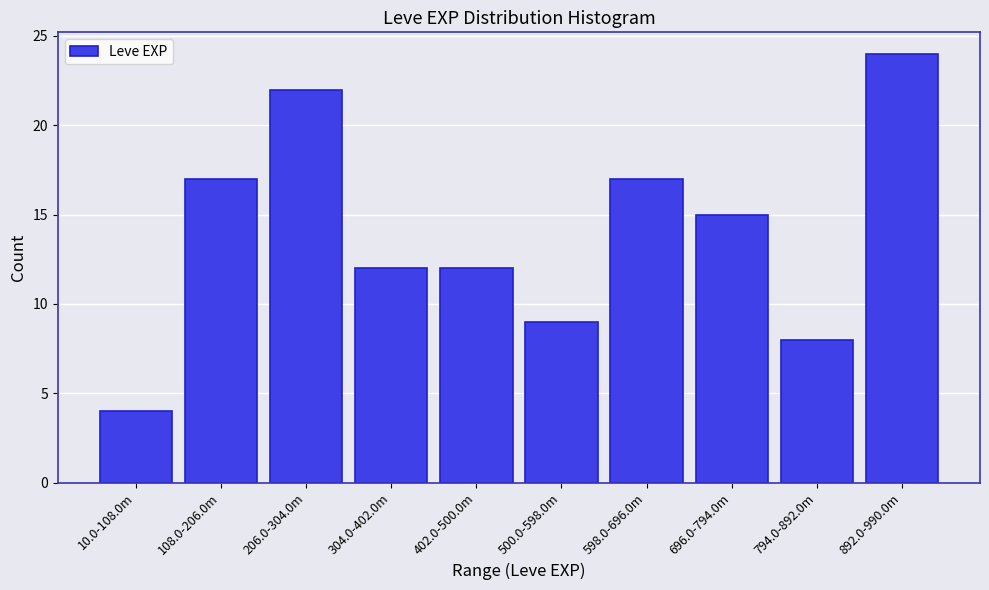

Reading right to left, transcribe all the data shown in this chart.

24	8	15	17	9	12	12	22	17	4